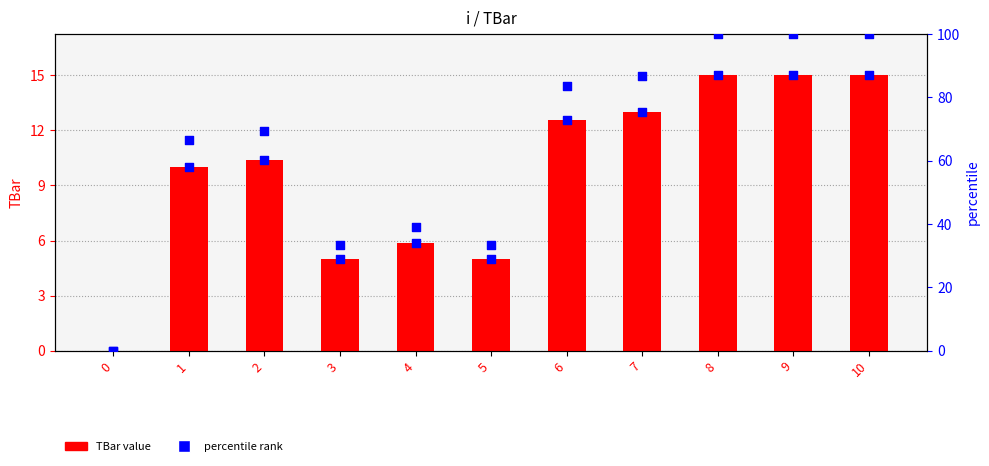

Which series has the largest total across all categories?

percentile rank